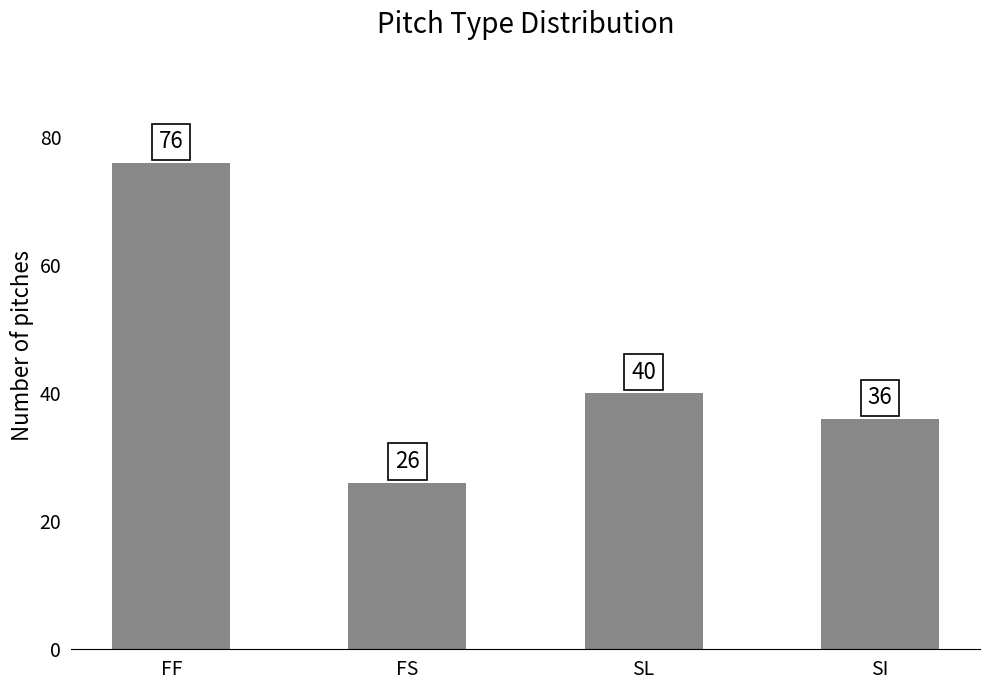

Rank the categories by value from highest to lowest.

FF, SL, SI, FS